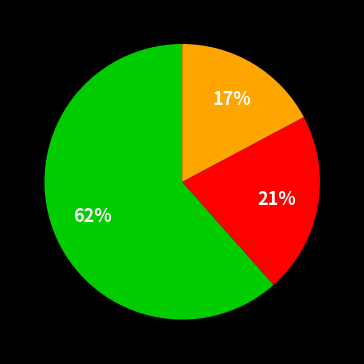

To the nearest percent, what is the average slice percentage?

33%